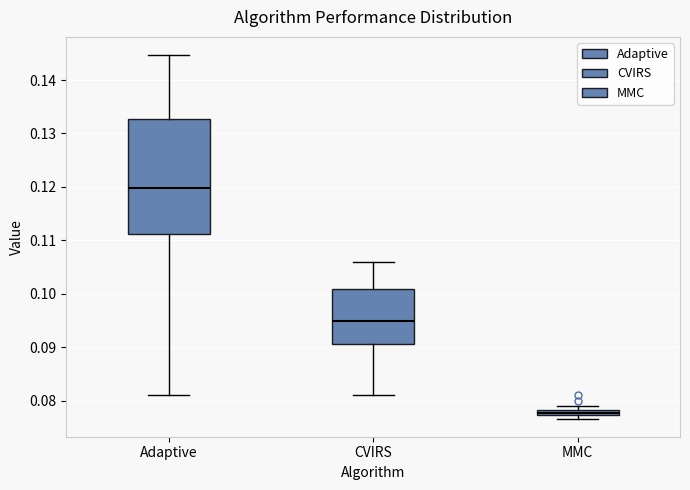

Which box has the highest median line?

Adaptive